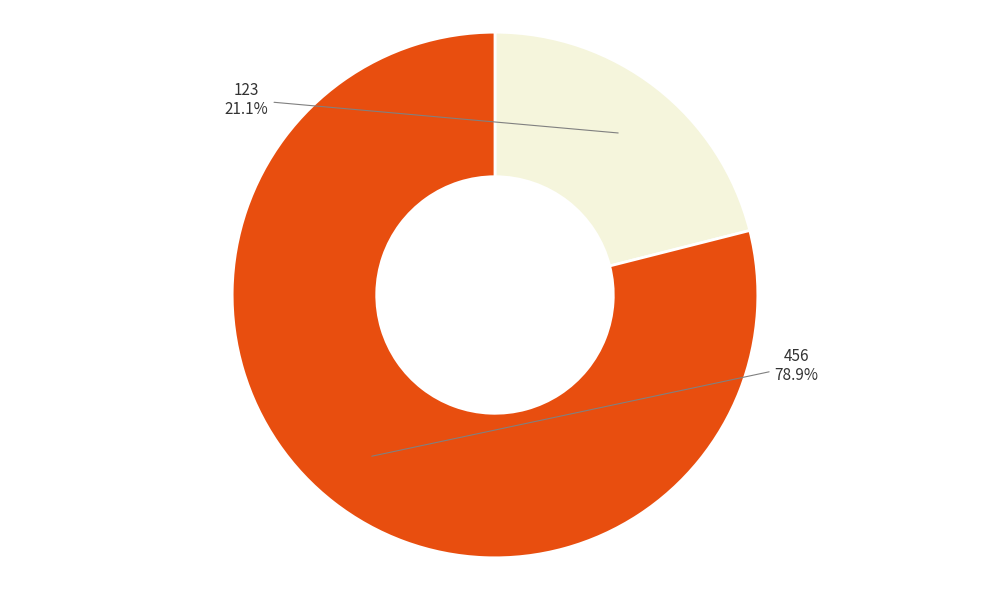

Does any single category account for the majority?

Yes